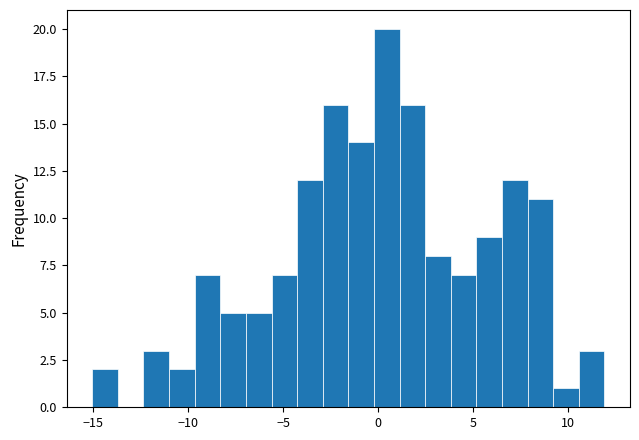

Read against the x-axis, roughly where is the centre of the tallest bar?

0.5